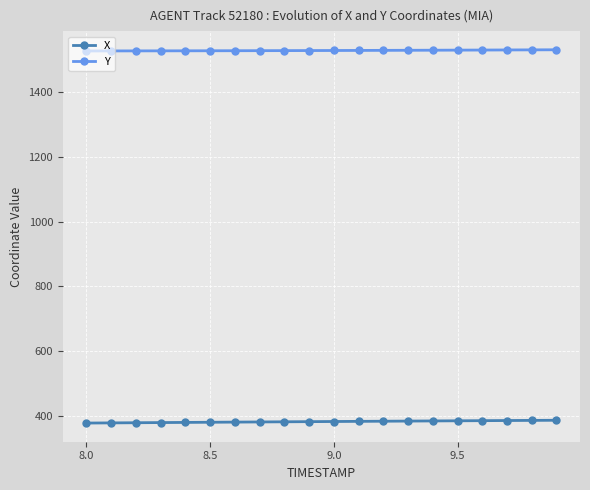

What is the value of the Y point at the 8th from the left?

1527.6